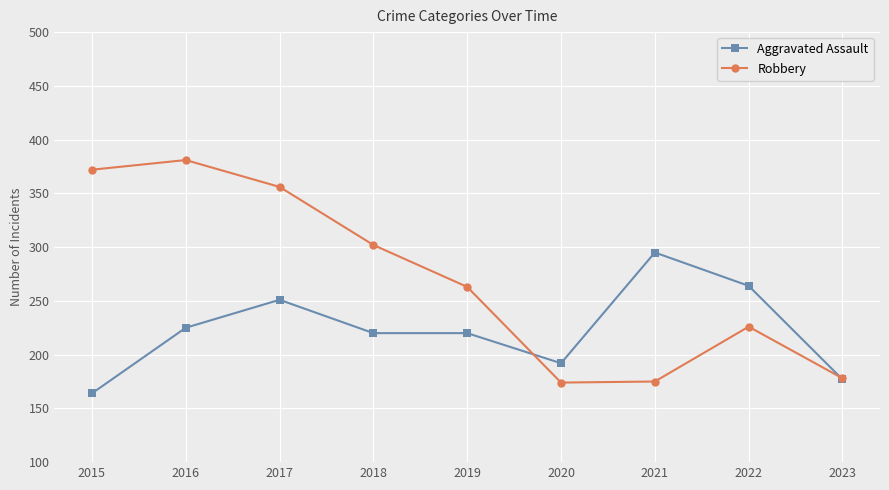

What are all the series names shown in the legend?

Aggravated Assault, Robbery